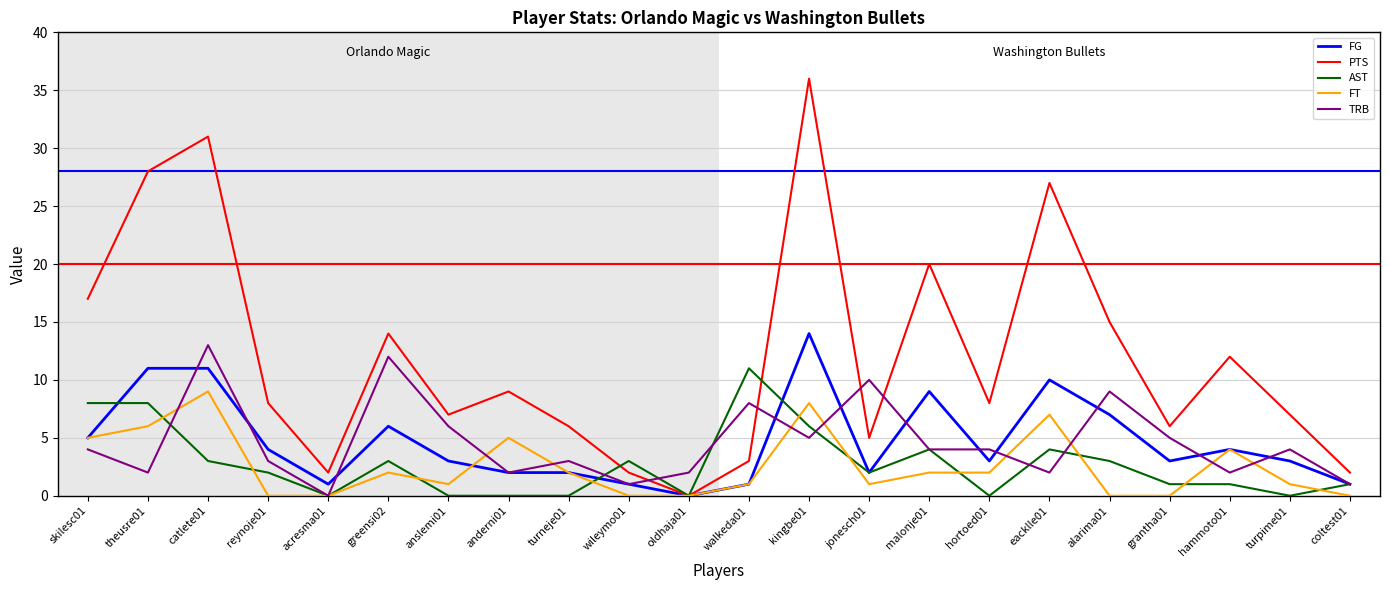

Does the chart have visible grid lines?

Yes